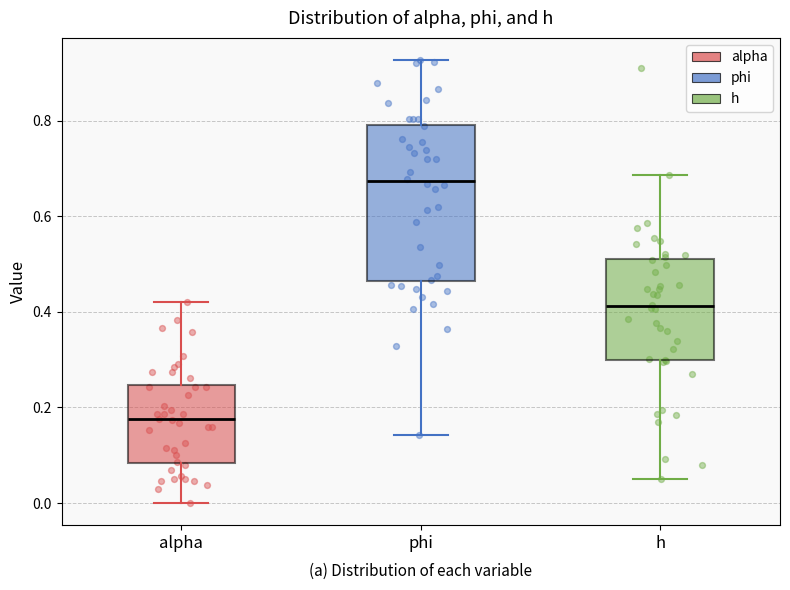

Reading left to right, transcribe this box plot: for each box, give where its median line is, the range the box spans, and where its two whiskers end, as read against the y-axis. The values are not printed on the chart, so give them approximately, as read against the axis.

alpha: median 0.18, box 0.08 to 0.24, whiskers 0.00 to 0.42
phi: median 0.68, box 0.46 to 0.80, whiskers 0.14 to 0.92
h: median 0.42, box 0.30 to 0.52, whiskers 0.06 to 0.68